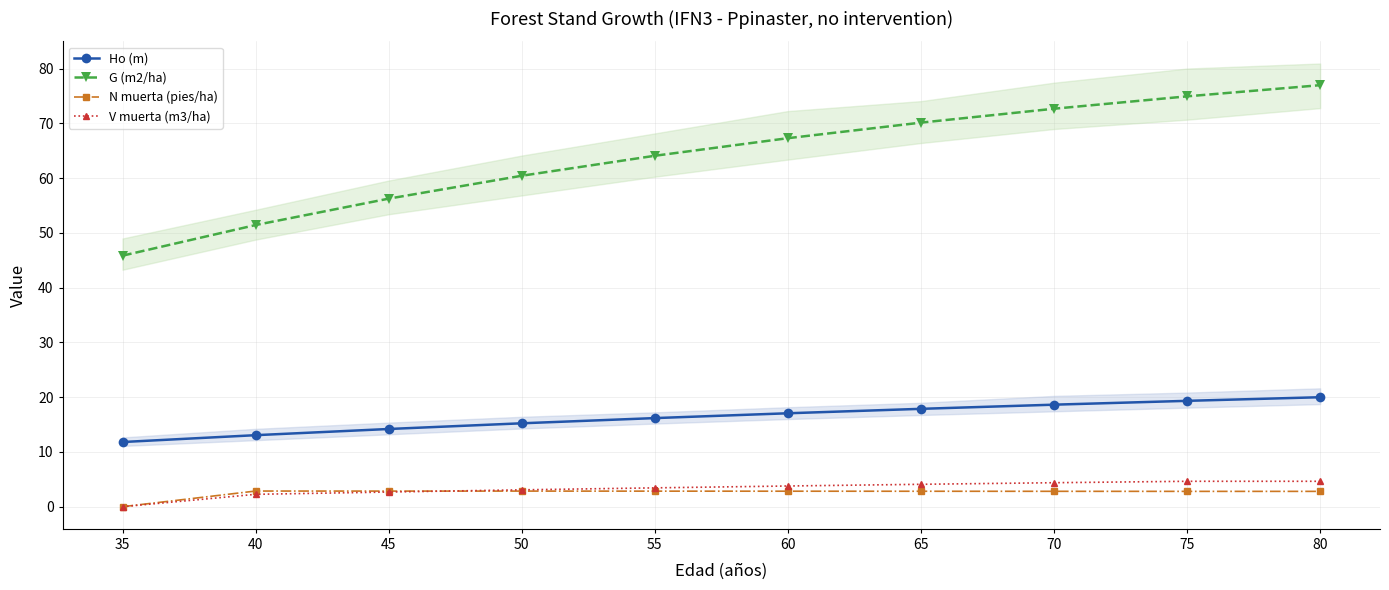

Reading left to right, list all the values displayed in this chart.

Ho (m): 35=11.8	40=13.1	45=14.2	50=15.2	55=16.2	60=17.1	65=17.9	70=18.6	75=19.3	80=20.0
G (m2/ha): 35=45.8	40=51.4	45=56.2	50=60.4	55=64.1	60=67.3	65=70.1	70=72.7	75=74.9	80=77.0
N muerta (pies/ha): 35=0.0	40=2.9	45=2.9	50=2.9	55=2.8	60=2.8	65=2.8	70=2.8	75=2.8	80=2.8
V muerta (m3/ha): 35=0.0	40=2.3	45=2.7	50=3.1	55=3.4	60=3.8	65=4.1	70=4.4	75=4.6	80=4.6